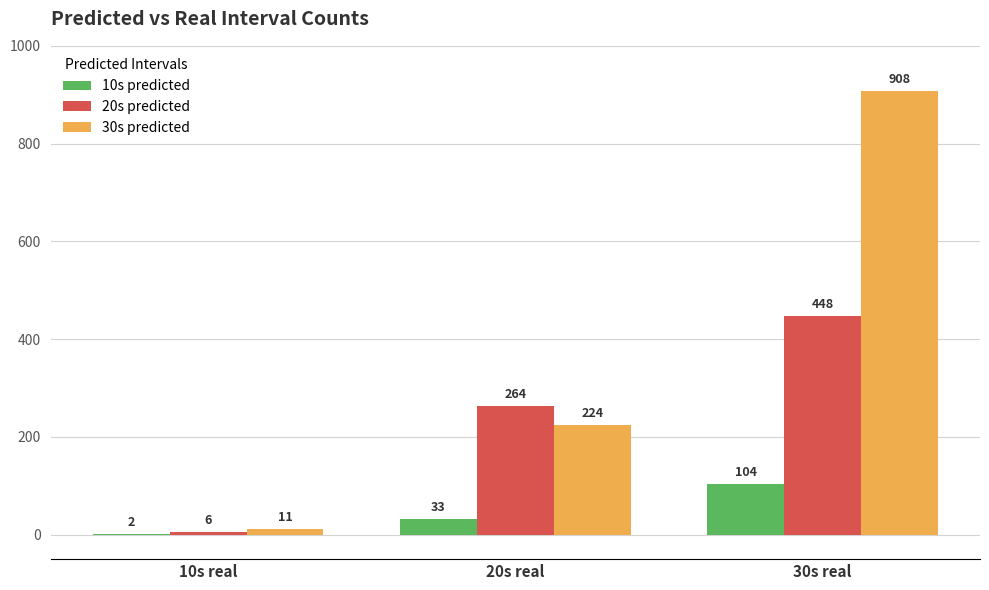

Which series has the largest total across all categories?

30s predicted